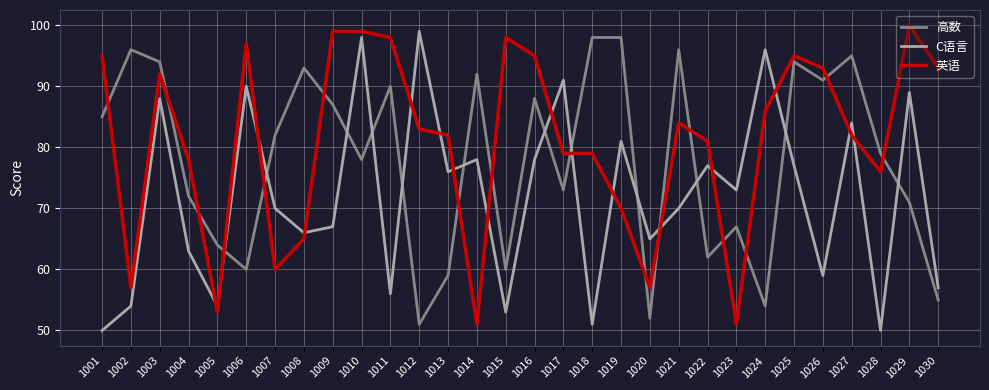

Read the 高数 value at 1024, to the nearest 5.

55